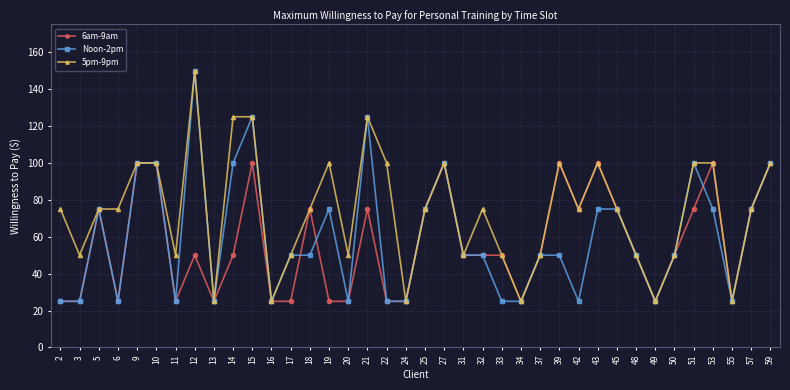

How many categories are shown in the chart?

38